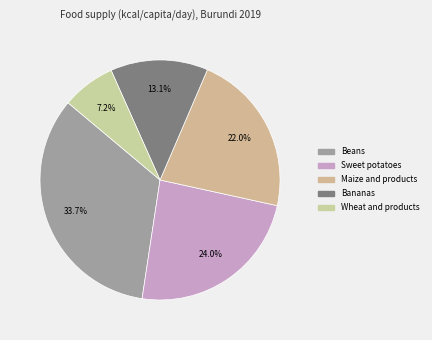

How many slices are in this pie chart?

5